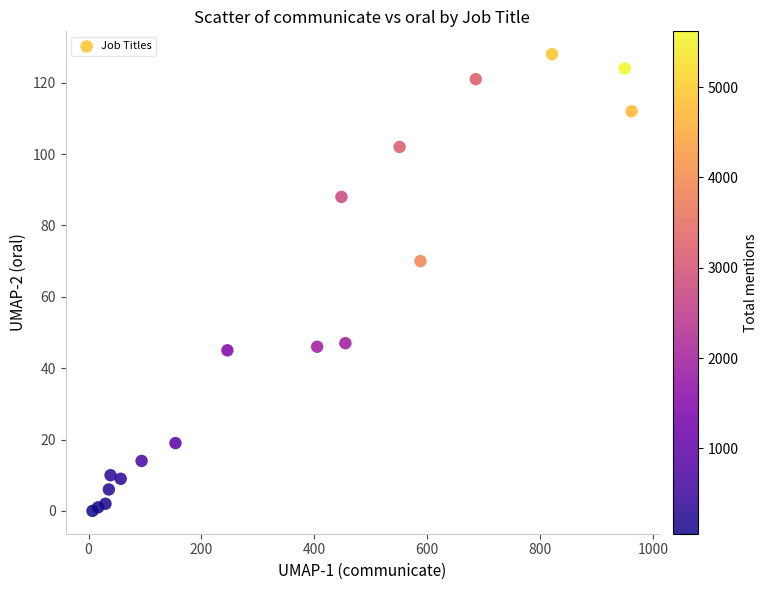

What Y value in the scatter plot is closest to 64?

70